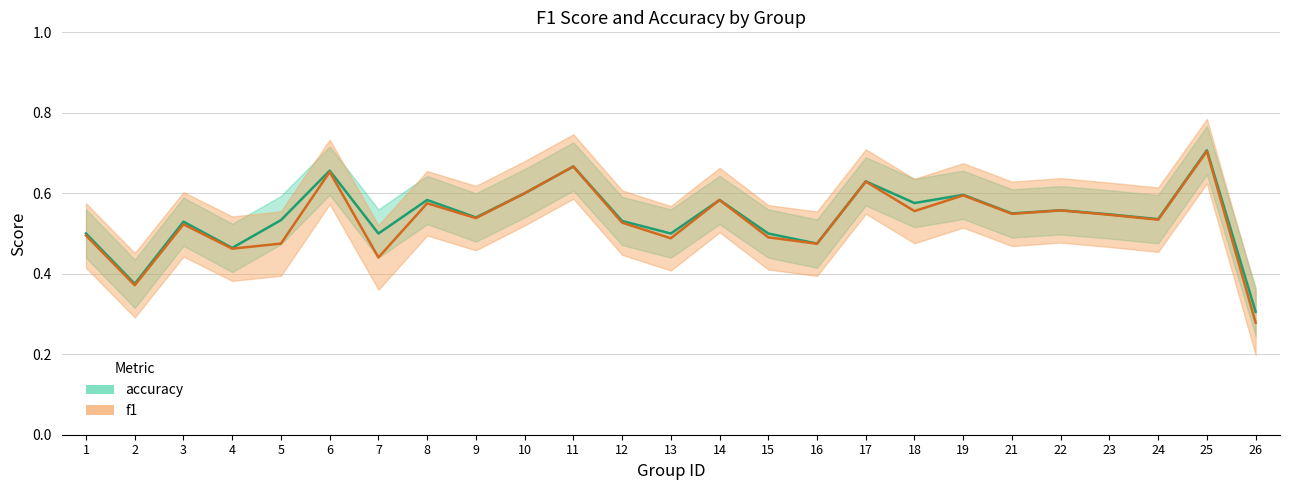

What is the approximate value of accuracy at 2?

0.4